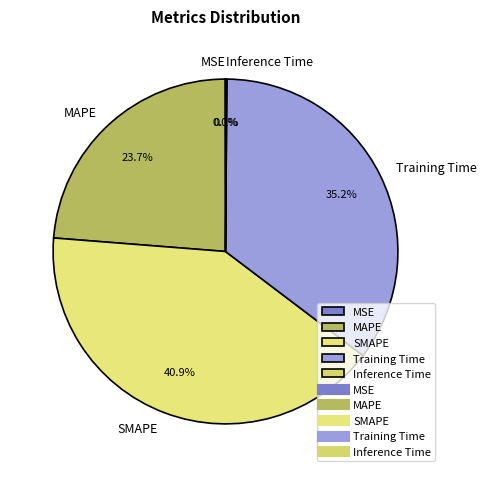

Is there any slice that represents more than half of the pie?

No